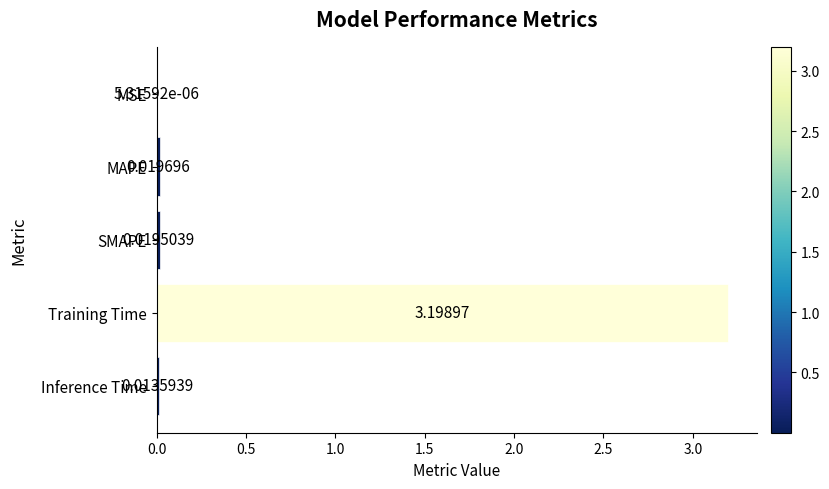

Which category has the highest value across all series?

Training Time